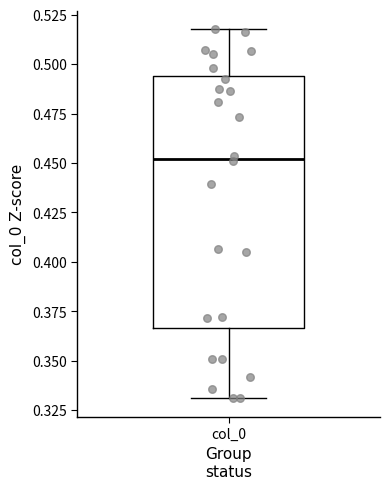

Where does the lower whisker of the box for col_0 end on the y-axis? The values are not printed on the chart, so give them approximately, as read against the axis.

0.330